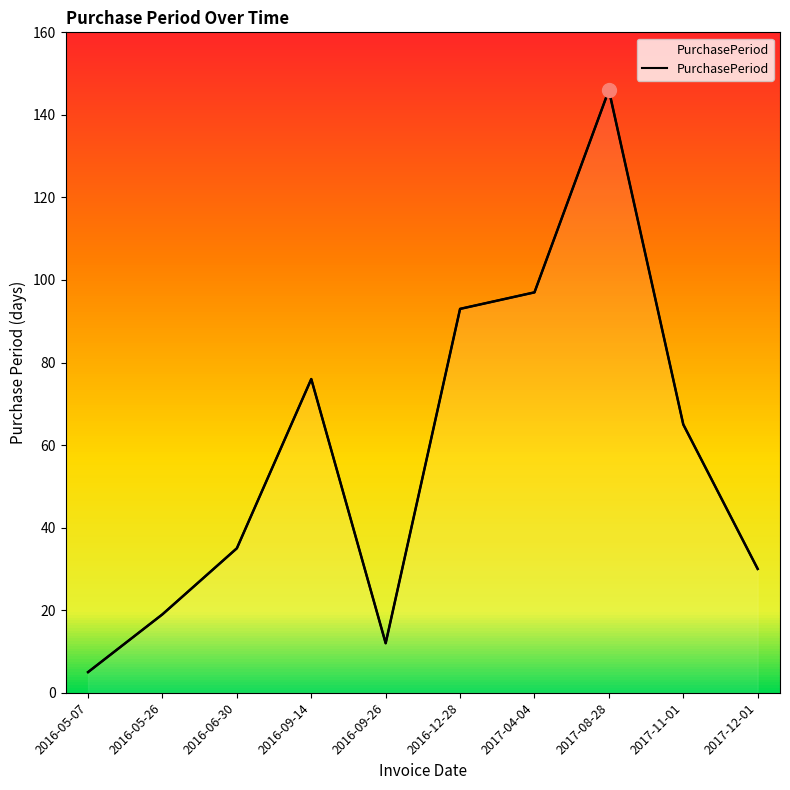

Reading left to right, extract all data points from this chart.

5	19	35	76	12	93	97	146	65	30